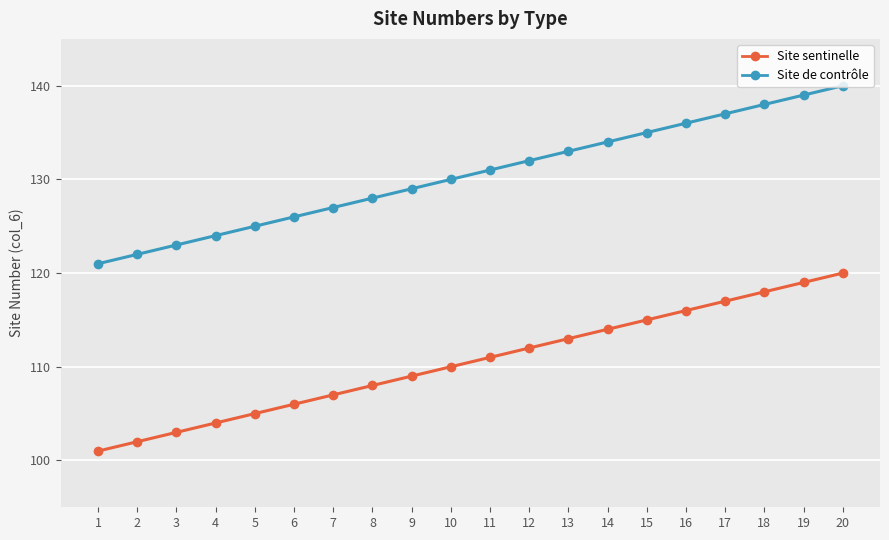

What is the sum of the Site de contrôle values at 10 and 2?

252